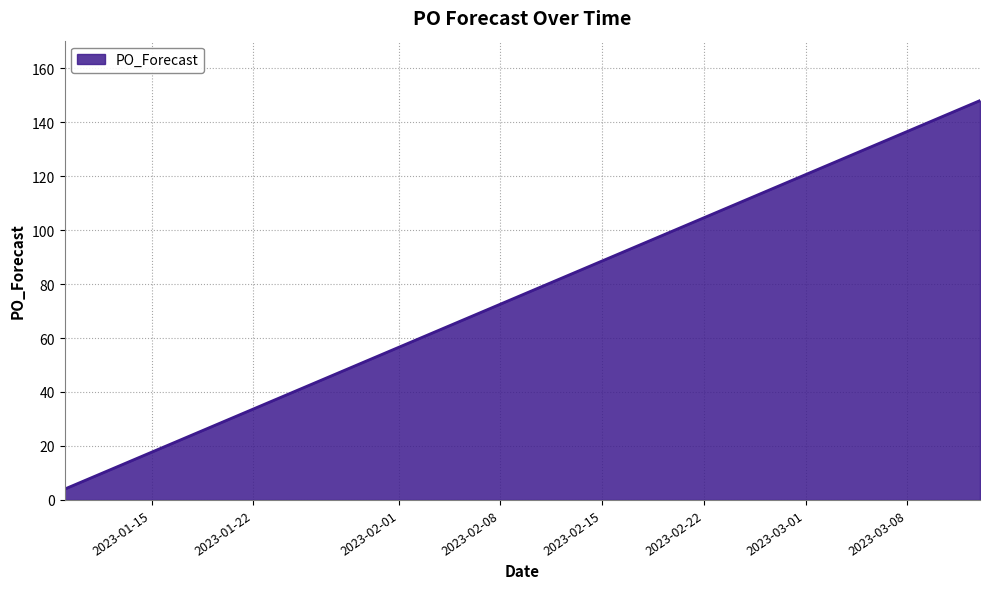

What is the average value?

76